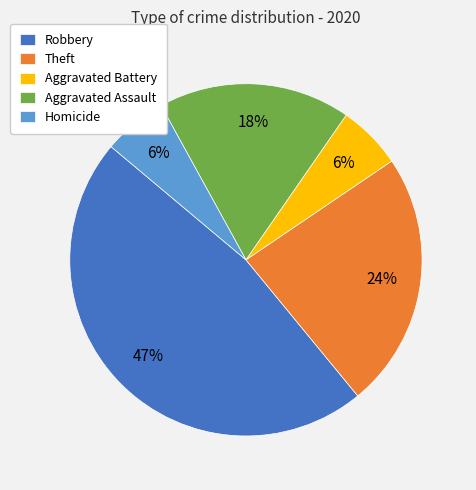

To the nearest percent, what portion does Aggravated Assault represent?

18%